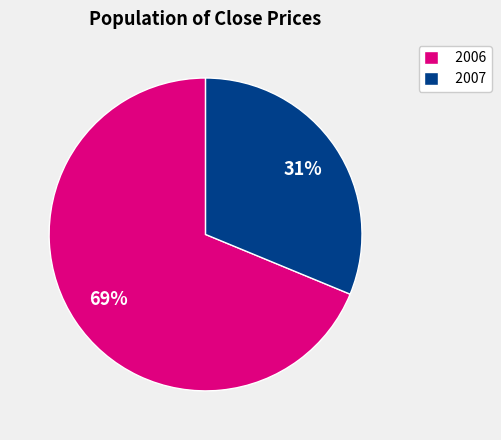

Which has a higher value, 2006 or 2007?

2006